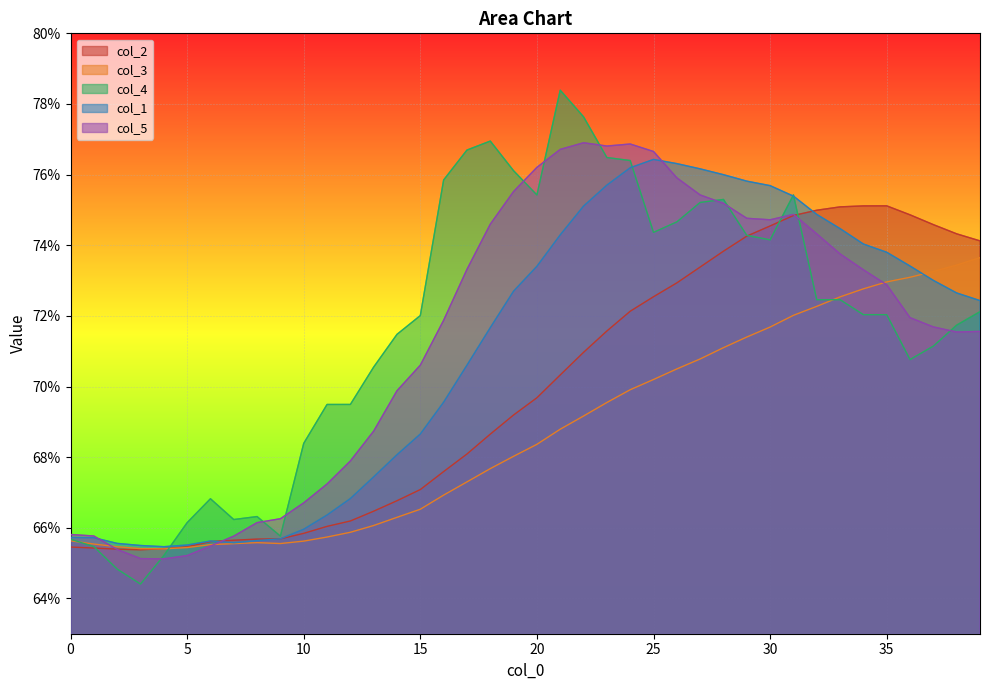

At how many categories does at least one series exceed 0?

40